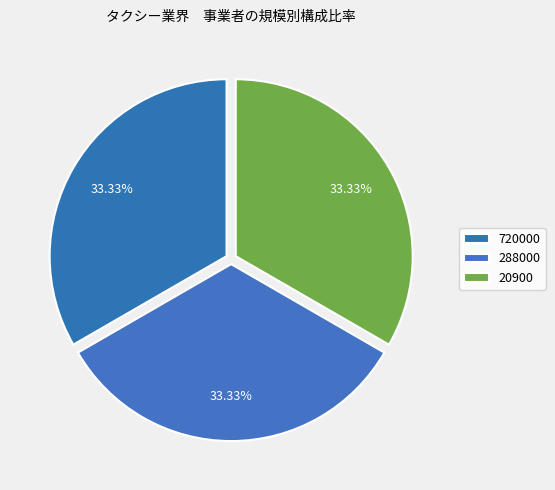

Which has a higher value, 288000 or 20900?

20900